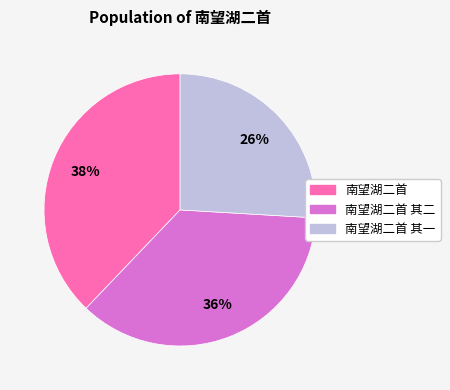

To the nearest percent, what is the difference between the largest and smallest slice percentages?

12%